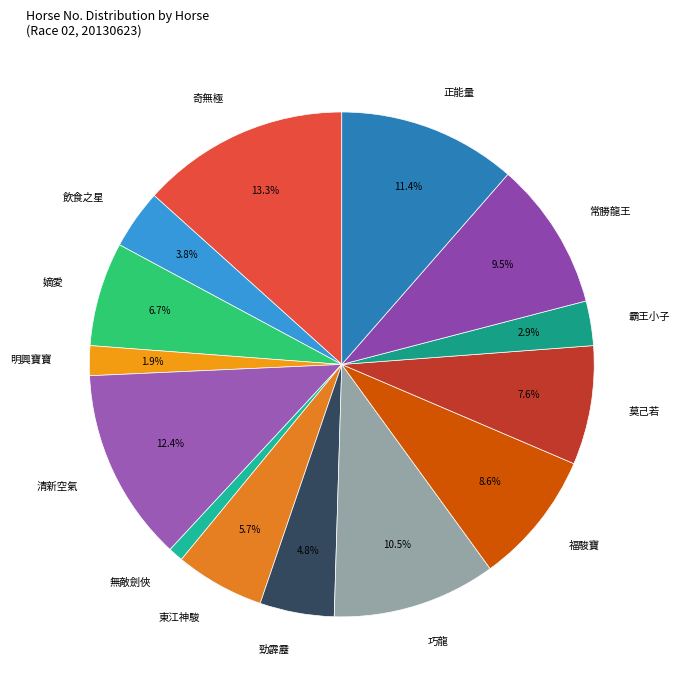

Rank the categories by value from highest to lowest.

奇無極, 清新空氣, 正能量, 巧龍, 常勝龍王, 福駿寶, 莫己若, 嫡愛, 東江神駿, 勁霹靂, 飲食之星, 霸王小子, 明興寶寶, 無敵劍俠